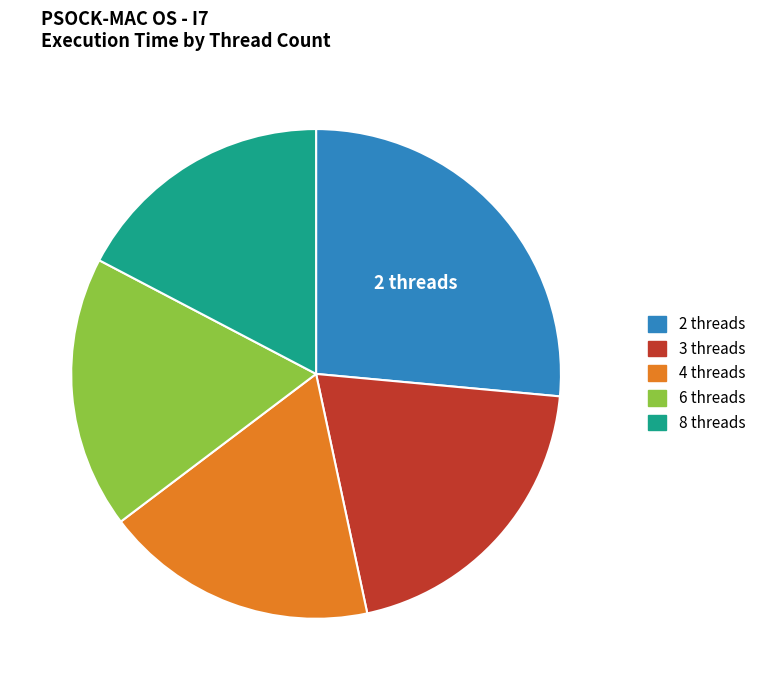

Is it true that 6 threads is 30% of the pie?

False